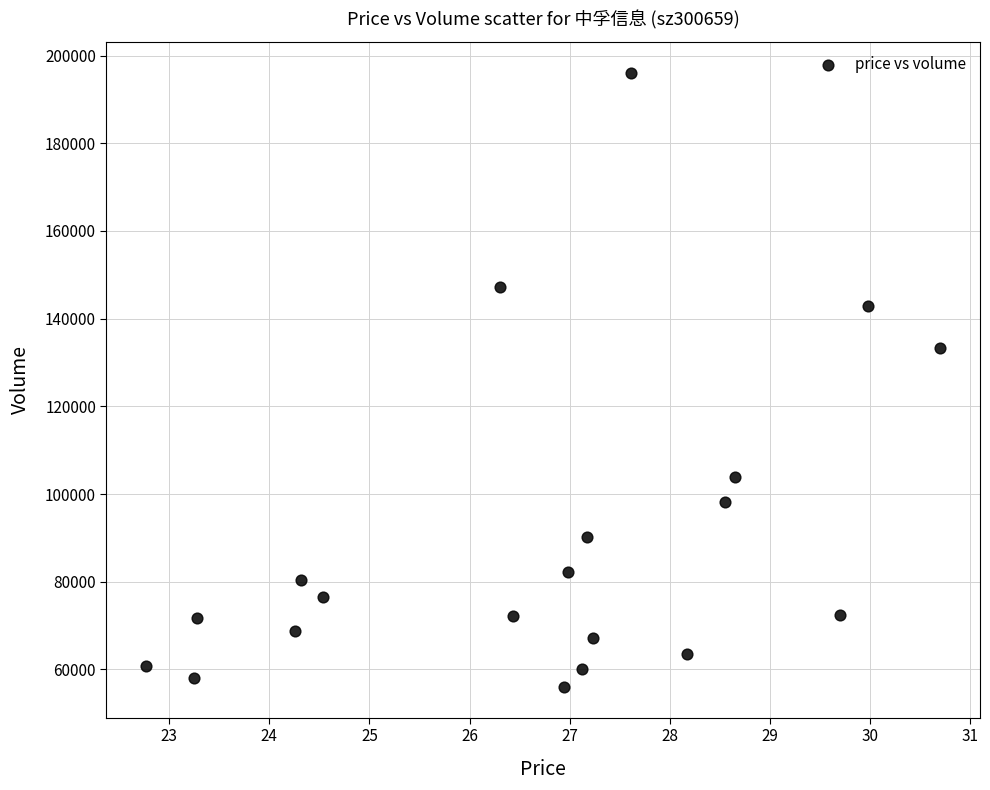

What Y value in the scatter plot is closest to 126070?

133266